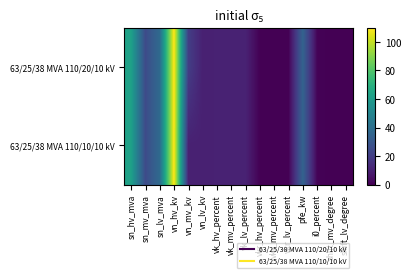

Reading right to left, transcribe all the data shown in this chart.

63/25/38 MVA 110/20/10 kV: shift_lv_degree=0.0	shift_mv_degree=0.0	i0_percent=0.9	pfe_kw=35.0	vkr_lv_percent=0.3	vkr_mv_percent=0.3	vkr_hv_percent=0.3	vk_lv_percent=10.4	vk_mv_percent=10.4	vk_hv_percent=10.4	vn_lv_kv=10.0	vn_mv_kv=20.0	vn_hv_kv=110.0	sn_lv_mva=38.0	sn_mv_mva=25.0	sn_hv_mva=63.0
63/25/38 MVA 110/10/10 kV: shift_lv_degree=0.0	shift_mv_degree=0.0	i0_percent=0.9	pfe_kw=35.0	vkr_lv_percent=0.3	vkr_mv_percent=0.3	vkr_hv_percent=0.3	vk_lv_percent=10.4	vk_mv_percent=10.4	vk_hv_percent=10.4	vn_lv_kv=10.0	vn_mv_kv=10.0	vn_hv_kv=110.0	sn_lv_mva=38.0	sn_mv_mva=25.0	sn_hv_mva=63.0